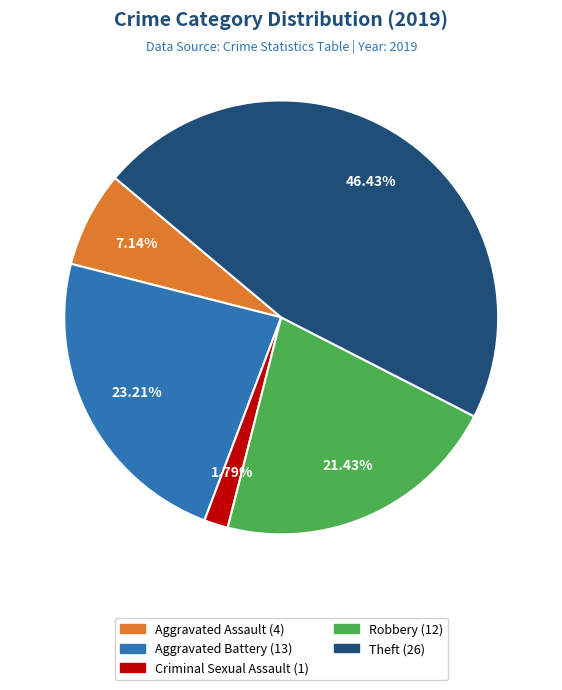

How many segments does this pie chart have?

5